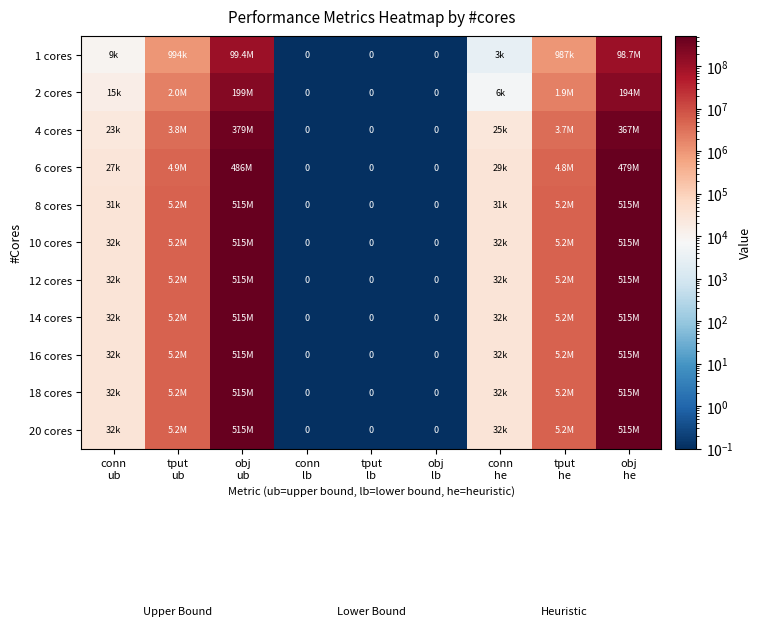

The 1 cores series shows 986540.0 at tput he. True or false?

True